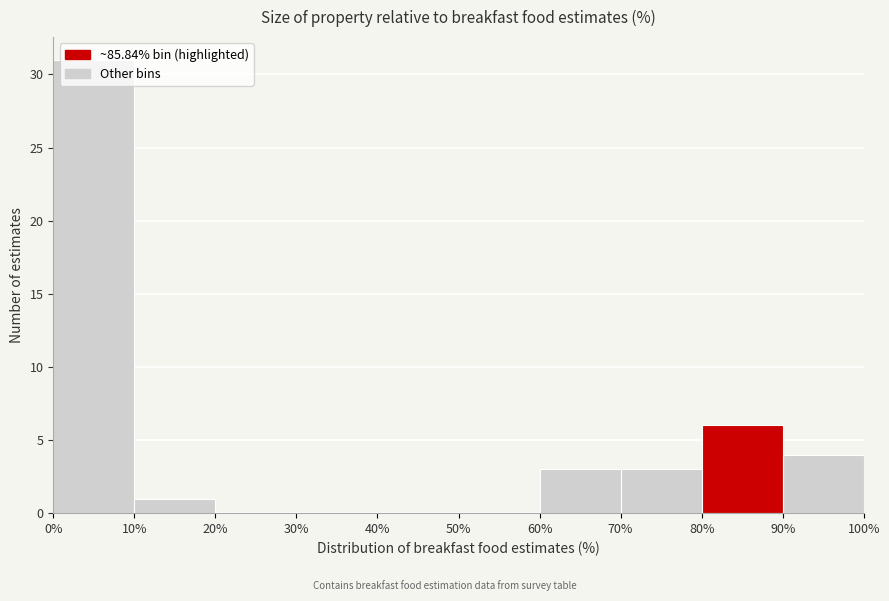

Reading left to right, list every bar in this chart as the range it spans on the x-axis followed by its height. The values are not printed on the chart, so give them approximately, as read against the axis.

0% to 10%: 31
10% to 20%: 1
20% to 30%: 0
30% to 40%: 0
40% to 50%: 0
50% to 60%: 0
60% to 70%: 3
70% to 80%: 3
80% to 90%: 6
90% to 100%: 4